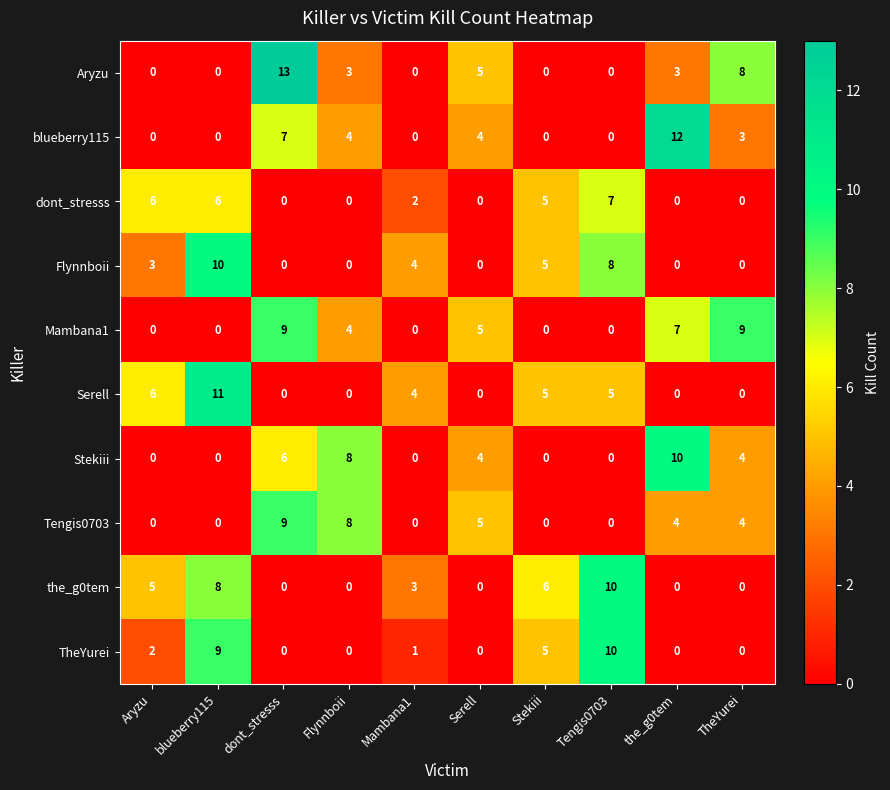

Between blueberry115 and Tengis0703, which series saw the biggest shift?

Serell